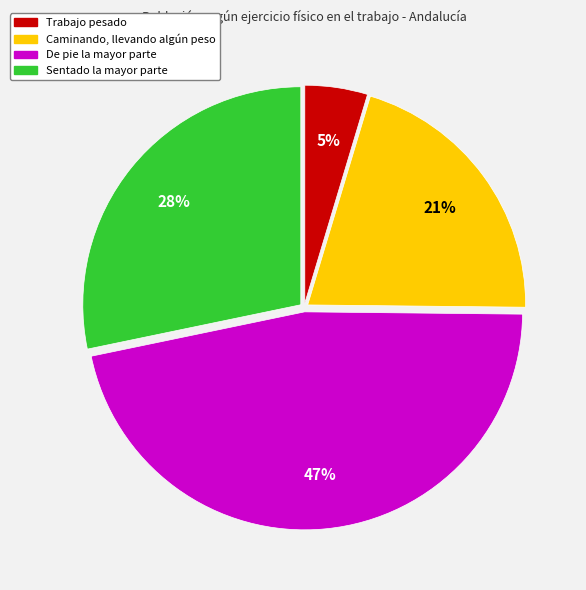

Which category has the smallest portion of the pie?

Trabajo pesado